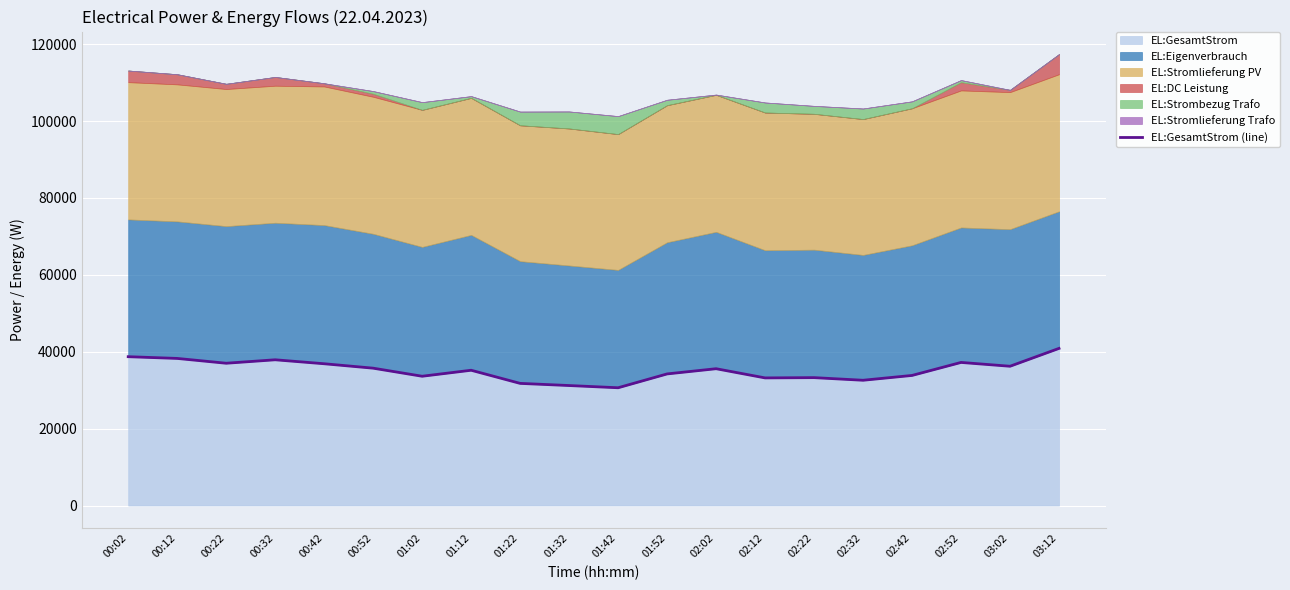

Reading left to right, extract all data points from this chart.

38716	38266	37013	37913	36881	35730	33631	35192	31775	31215	30639	34236	35589	33199	33271	32588	33841	37224	36230	40876